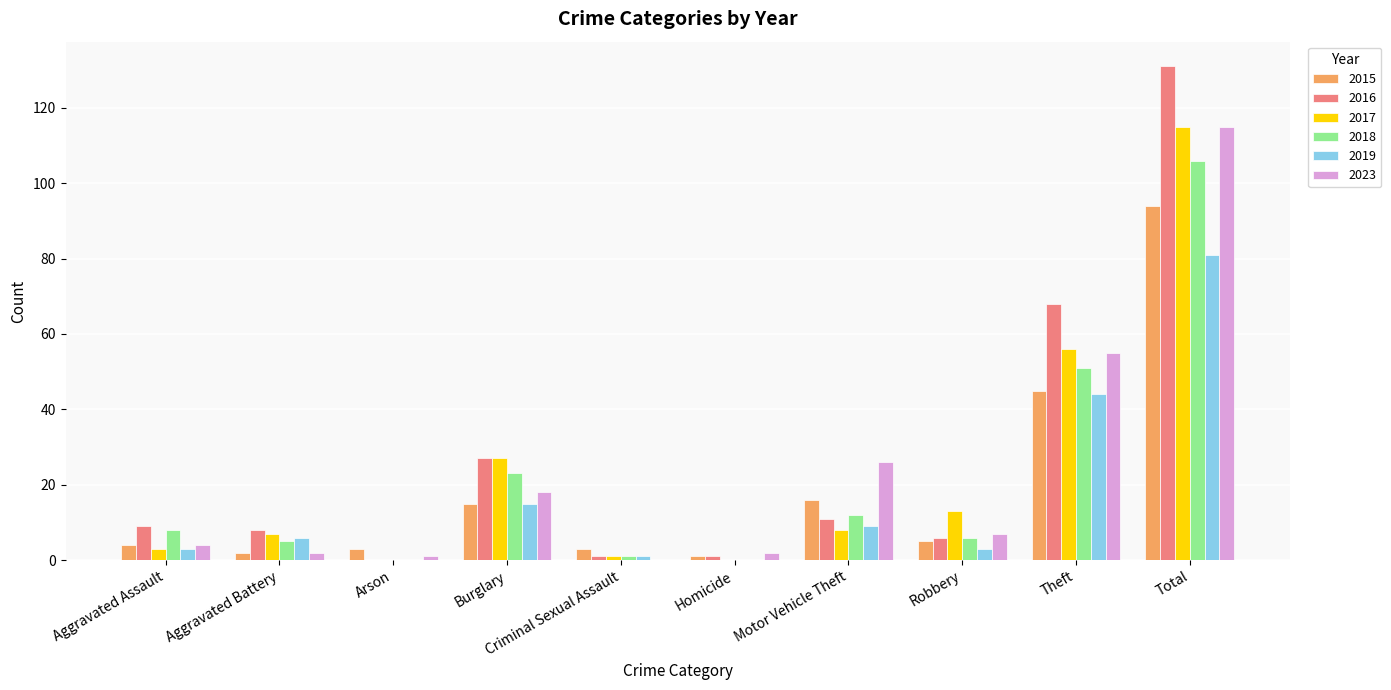

At which category is the sum across all series the highest?

Total